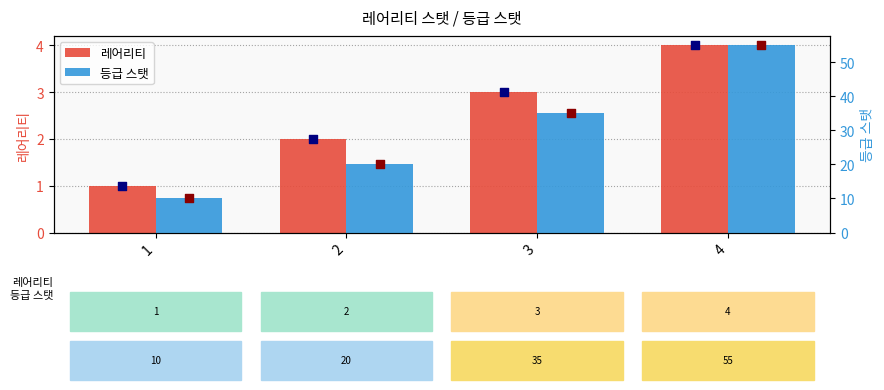

At which category is the sum across all series the highest?

4